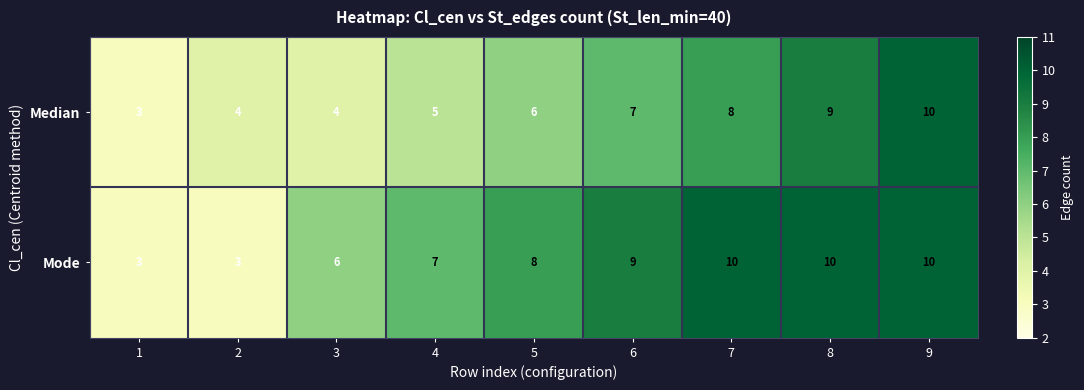

What value does the Median series have at 1?

3